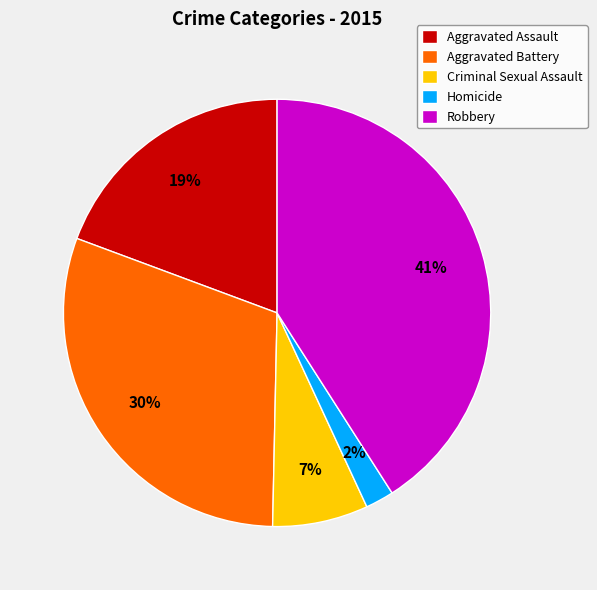

Between Homicide and Criminal Sexual Assault, which is larger?

Criminal Sexual Assault